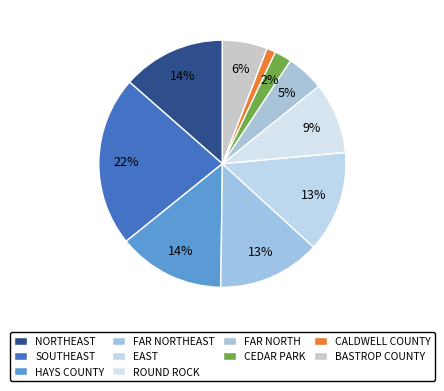

Rank the categories by value from highest to lowest.

SOUTHEAST, HAYS COUNTY, NORTHEAST, FAR NORTHEAST, EAST, ROUND ROCK, BASTROP COUNTY, FAR NORTH, CEDAR PARK, CALDWELL COUNTY